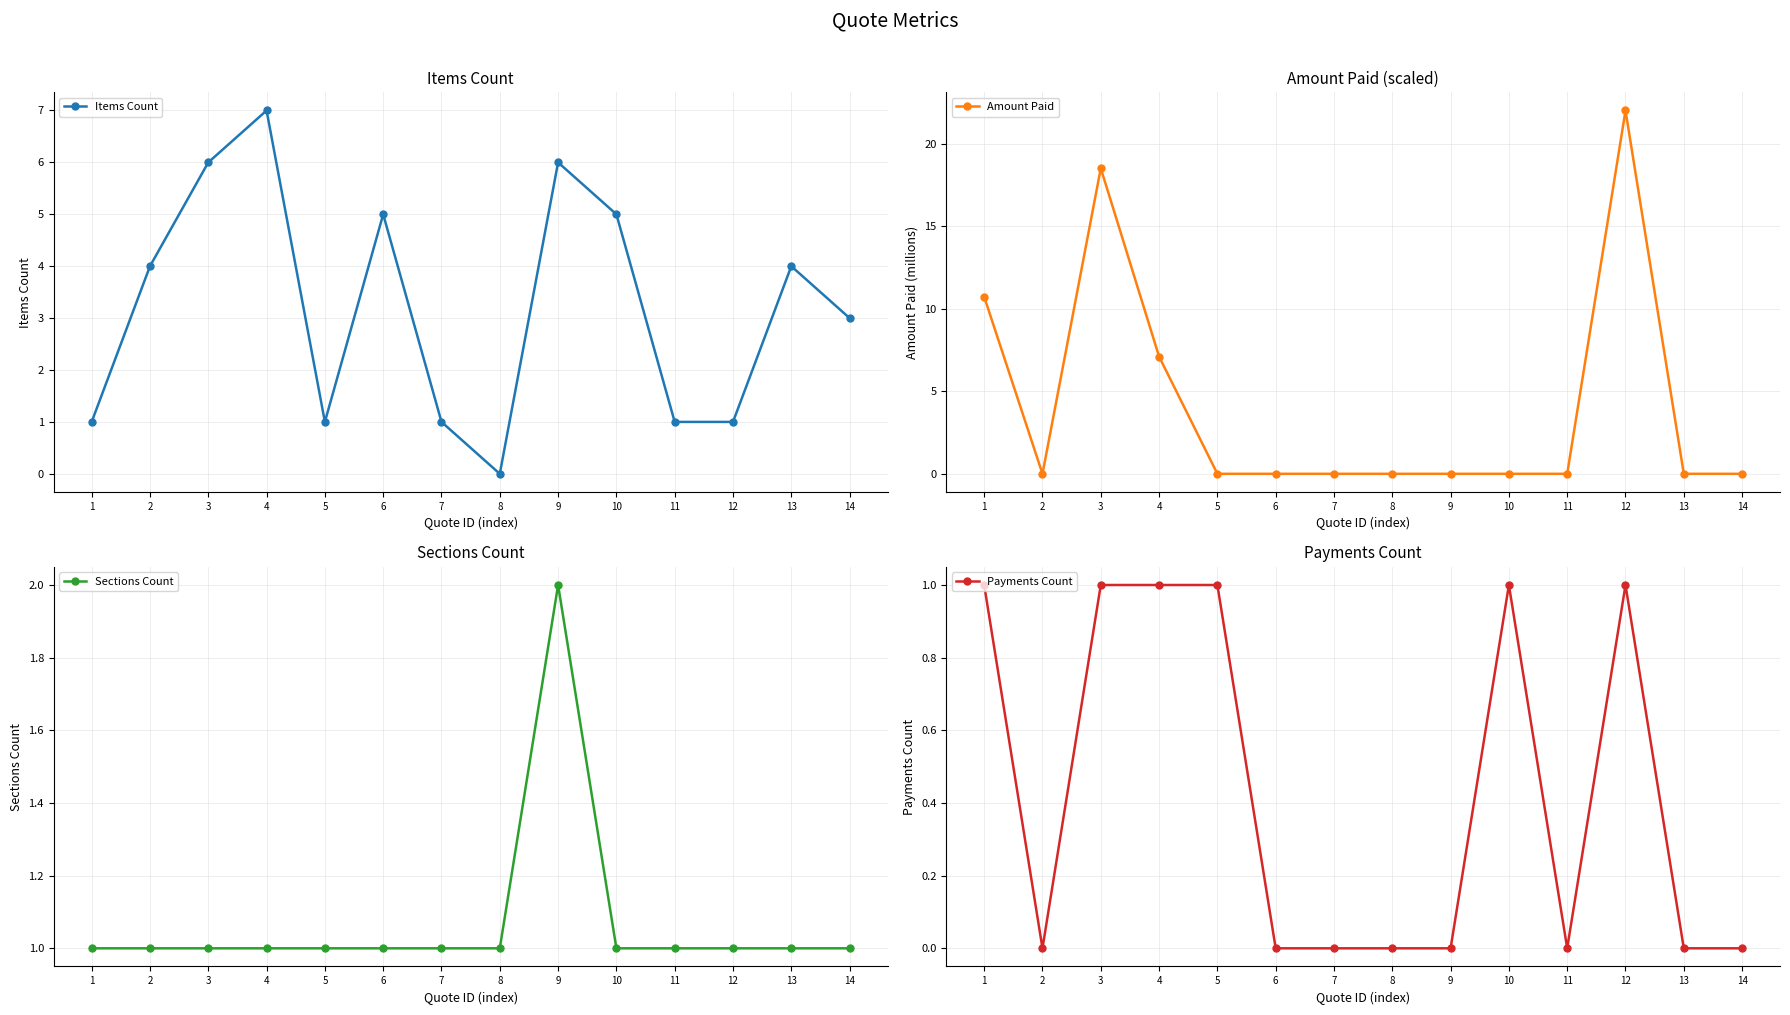

Where is Payments Count nearest to the value 0?

2